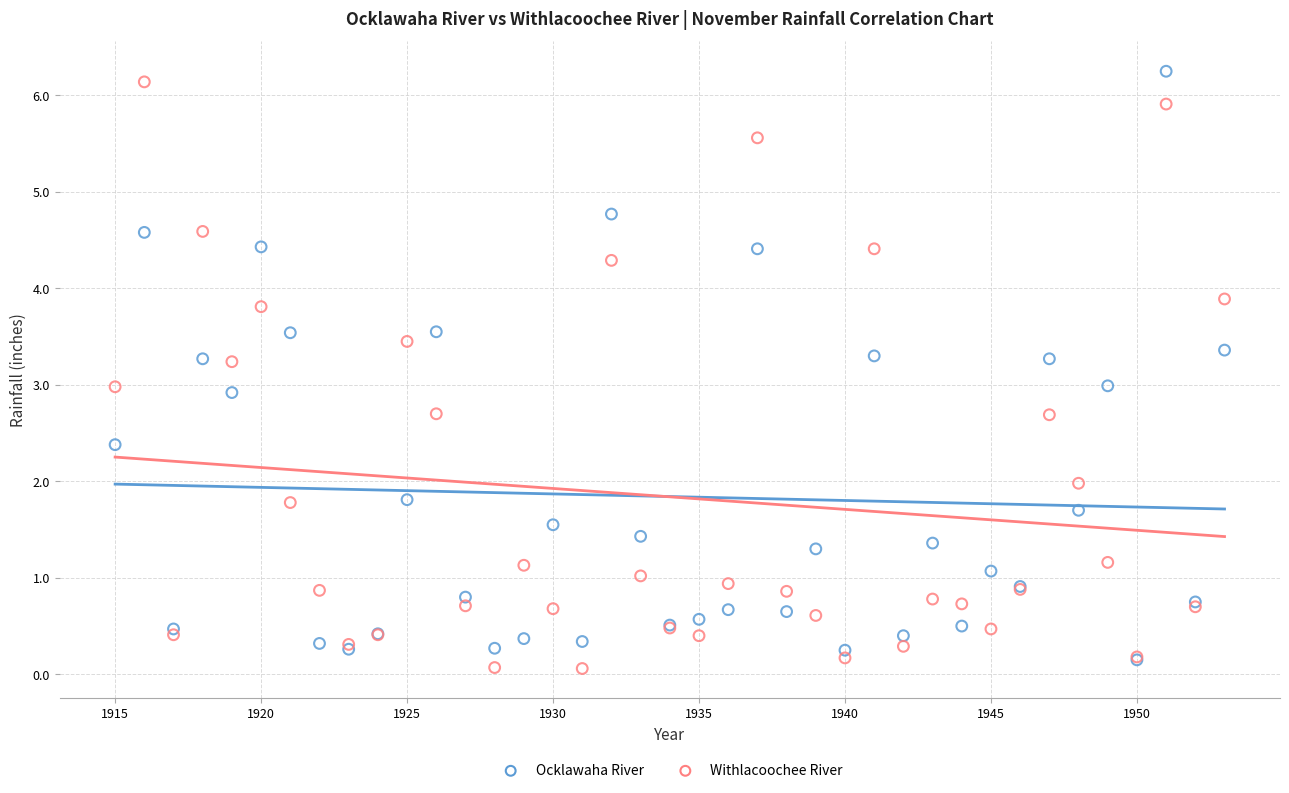

Which series contains the highest Y value?

Ocklawaha River